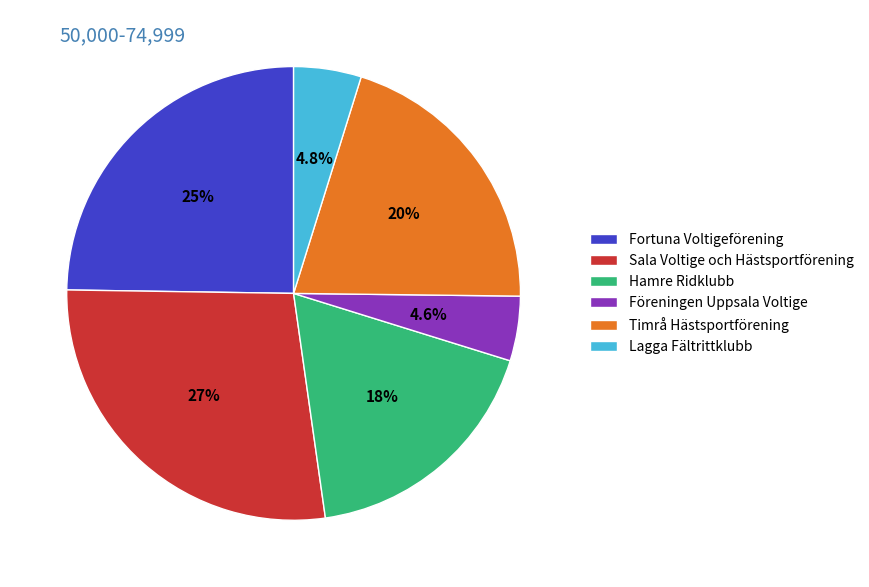

What is the total percentage of Hamre Ridklubb and Föreningen Uppsala Voltige?

22.6%